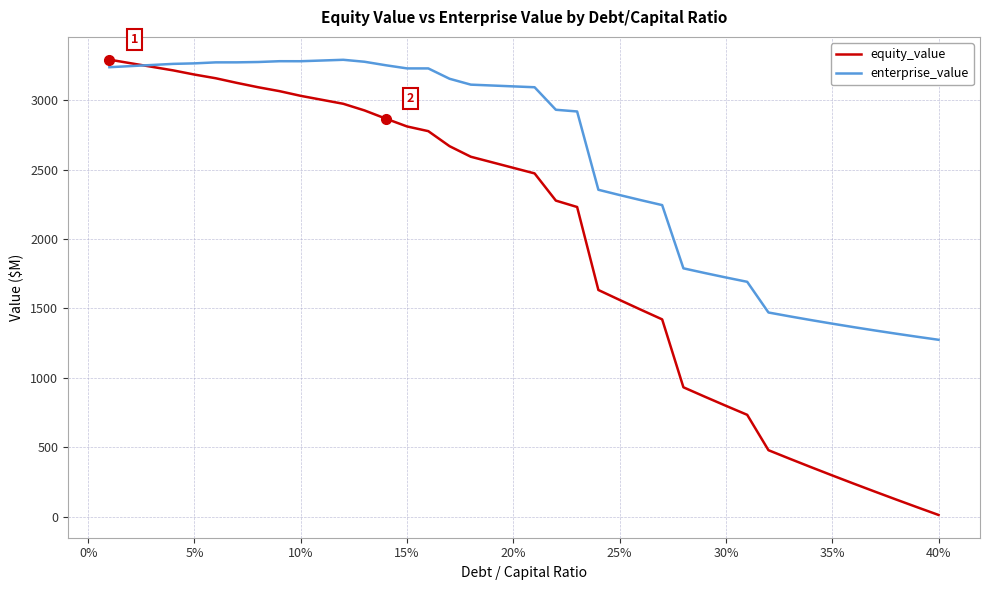

Which series has the largest range (max minus min)?

equity_value